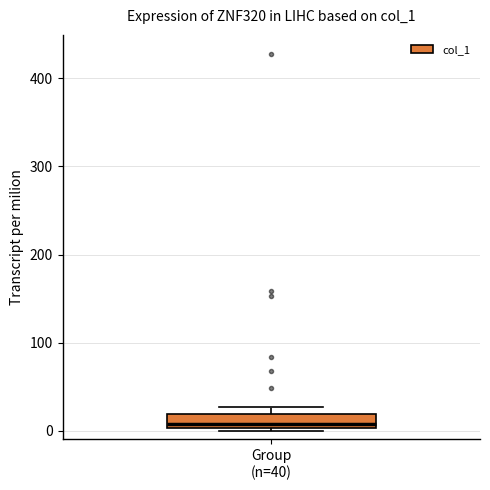

Read this box plot against the y-axis: the position of the median line, the range covered by the box, and the ends of both whiskers. The values are not printed on the chart, so give them approximately, as read against the axis.

median 10, box 0 to 20, whiskers 0 to 30